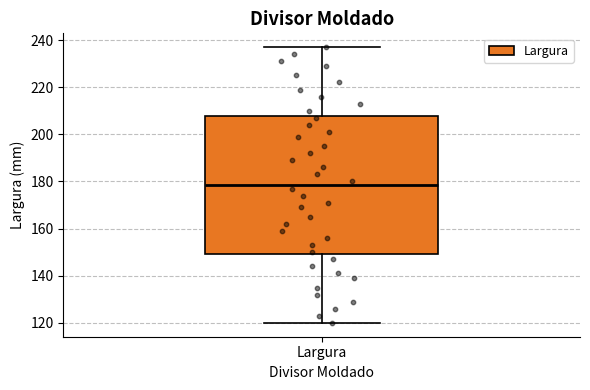

Read this box plot against the y-axis: the position of the median line, the range covered by the box, and the ends of both whiskers. The values are not printed on the chart, so give them approximately, as read against the axis.

median 178, box 150 to 208, whiskers 120 to 238